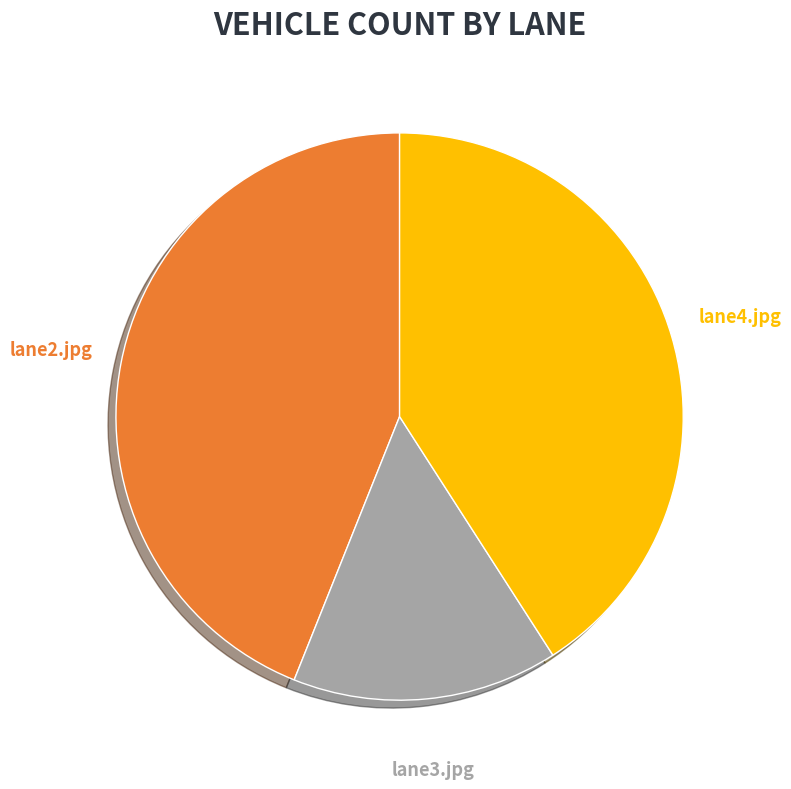

Does any single category account for the majority?

No